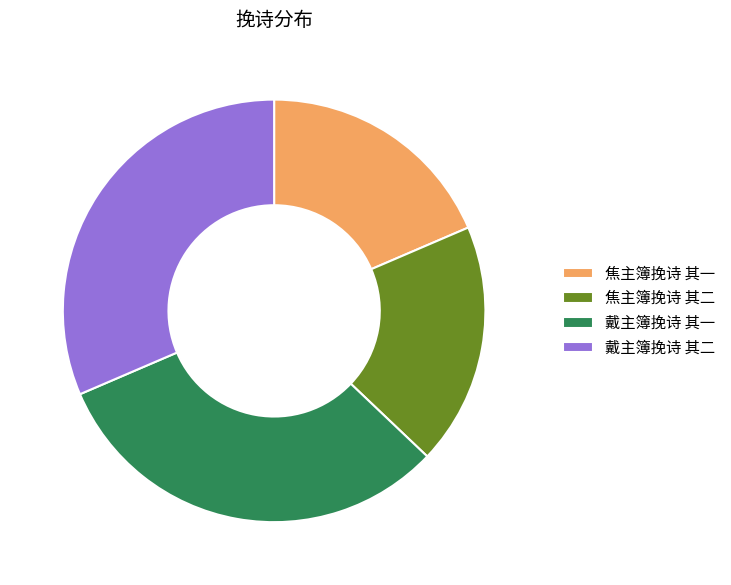

Is the sum of 戴主簿挽诗 其一 and 戴主簿挽诗 其二 greater than half?

Yes